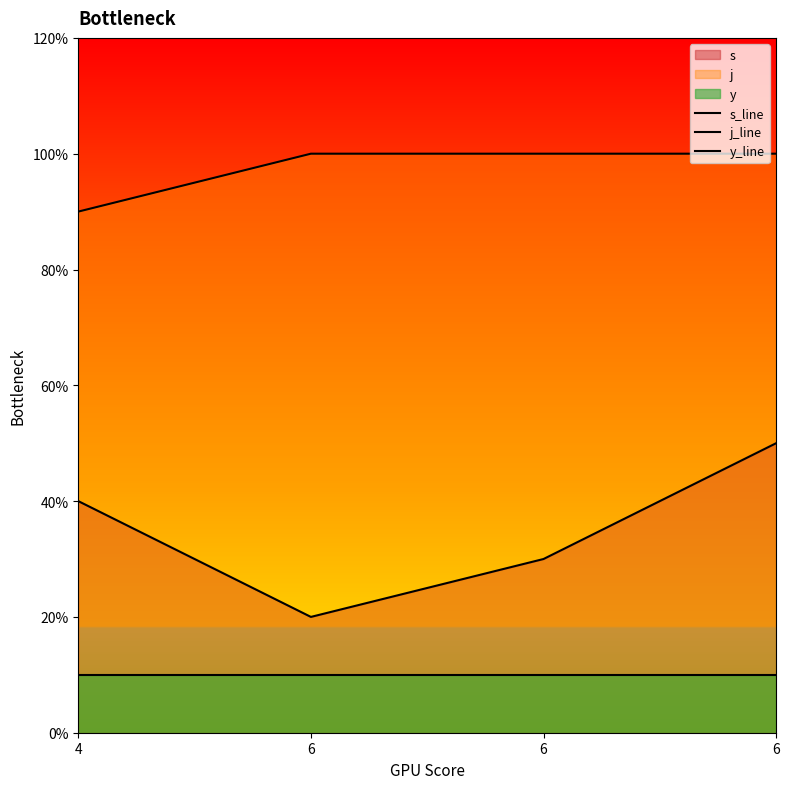

What is the difference between the s_line values at 6 and 6?

1